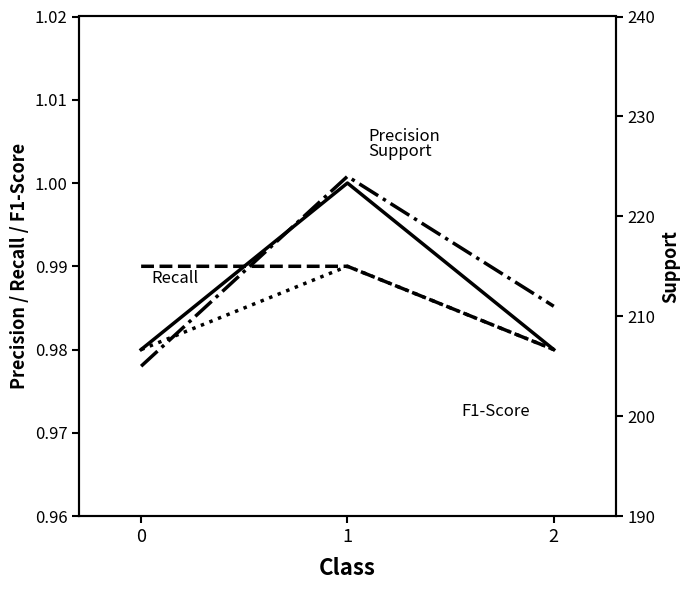

Which has a higher value, 1 or 0?

1